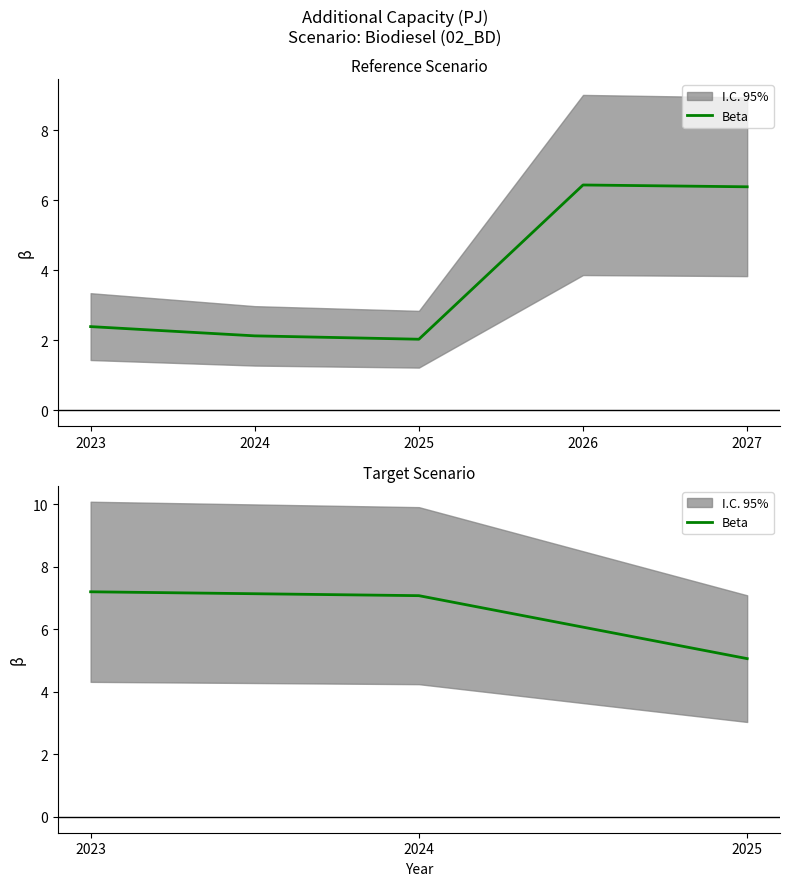

What is the sum of all values?

19.4